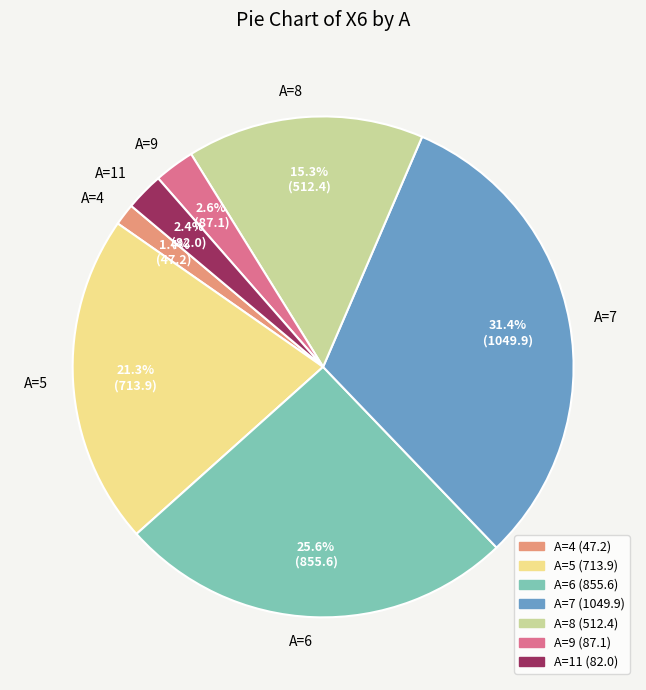

Is there any slice that represents more than half of the pie?

No